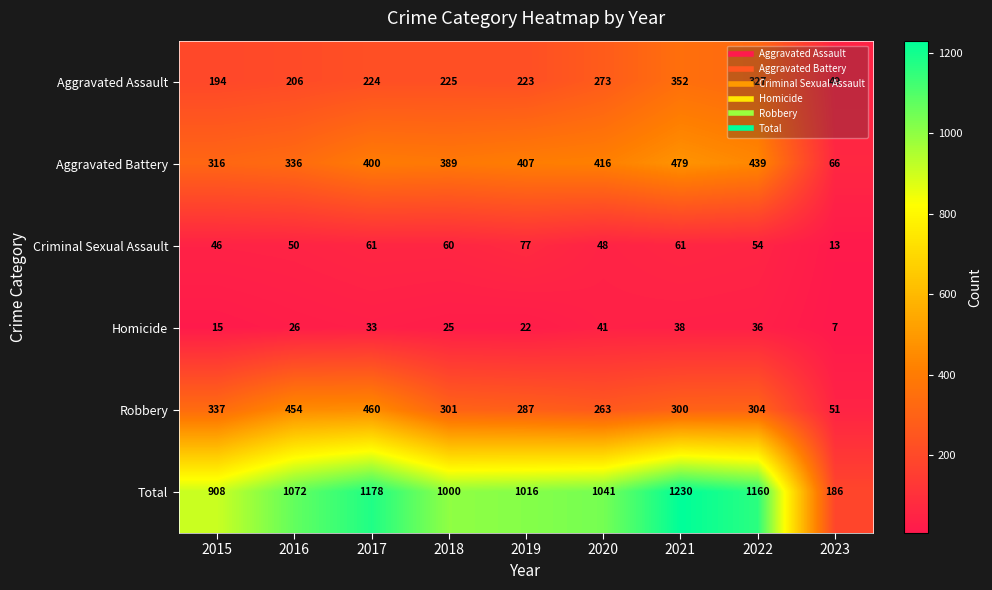

Which category has the highest value across all series?

2021